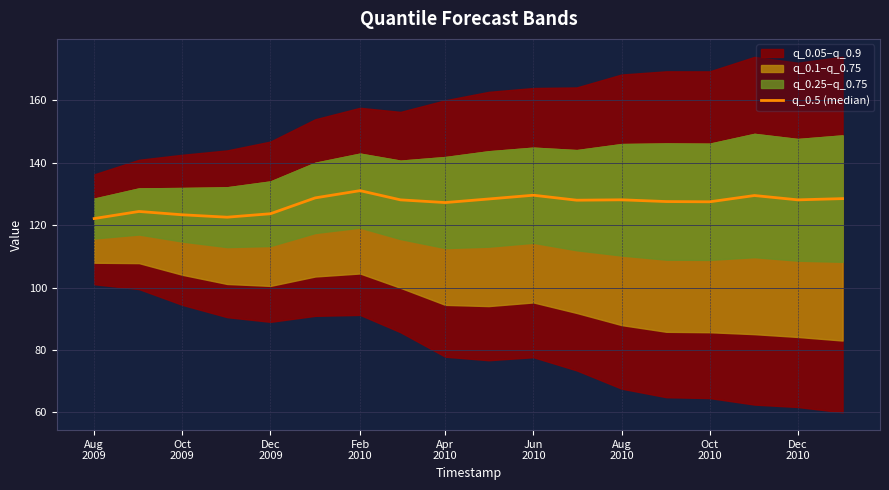

What is the ratio of the value at Dec 2010 to the value at Oct 2009?

1.0